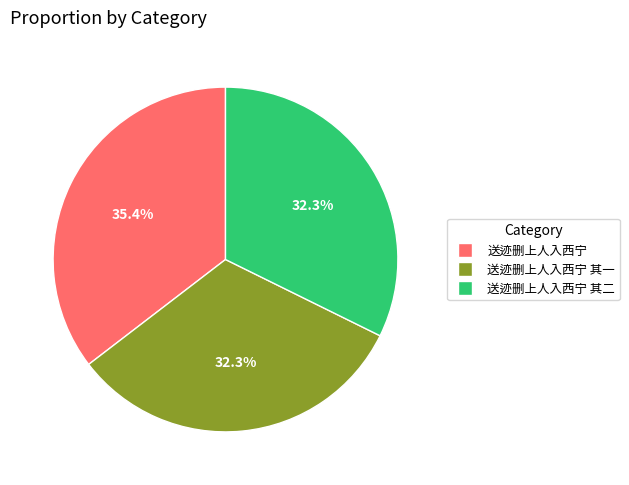

Is there a majority slice in this chart?

No